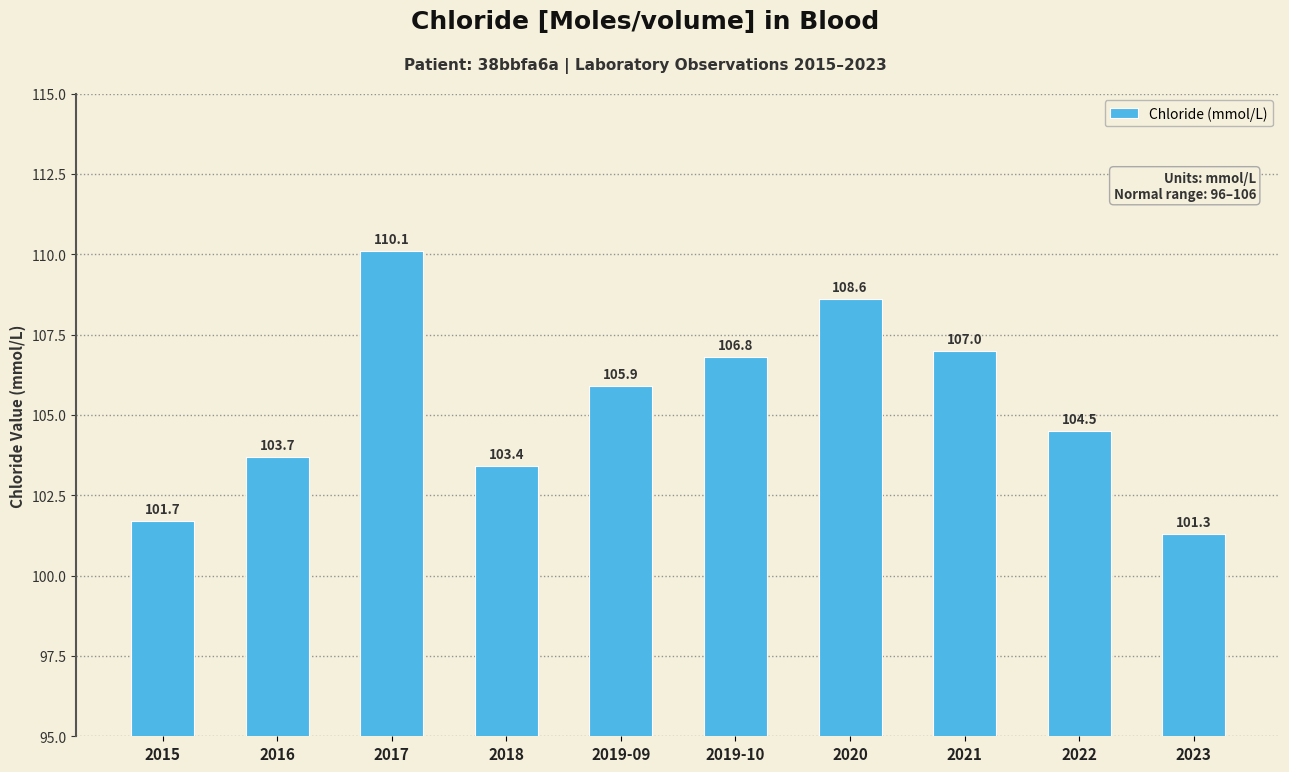

Approximately how many times larger is the value at 2019-09 compared to 2023?

1.0